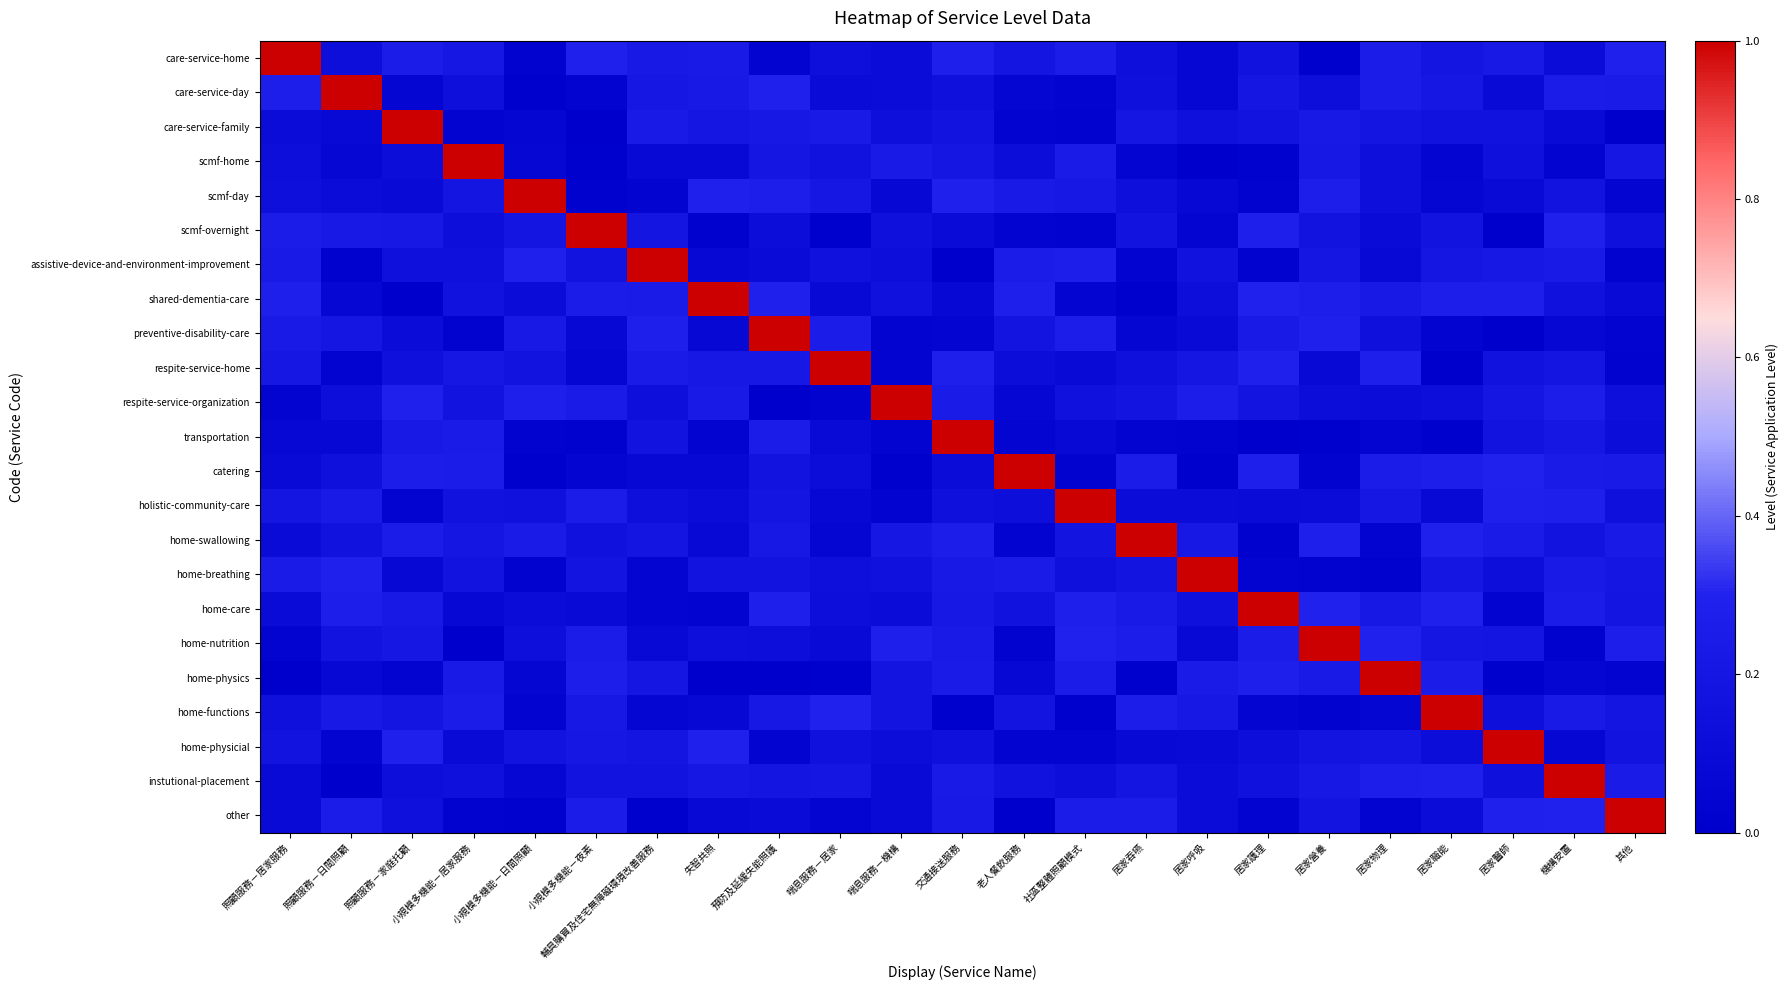

Between 喘息服務－居家 and 小規模多機能－夜素, which is larger?

小規模多機能－夜素